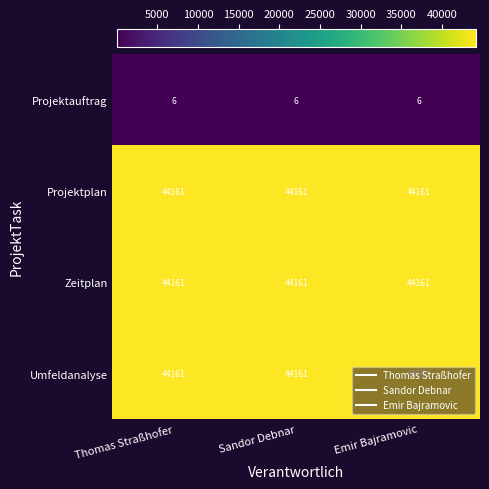

What is the total value across all series at Thomas Straßhofer?

132489